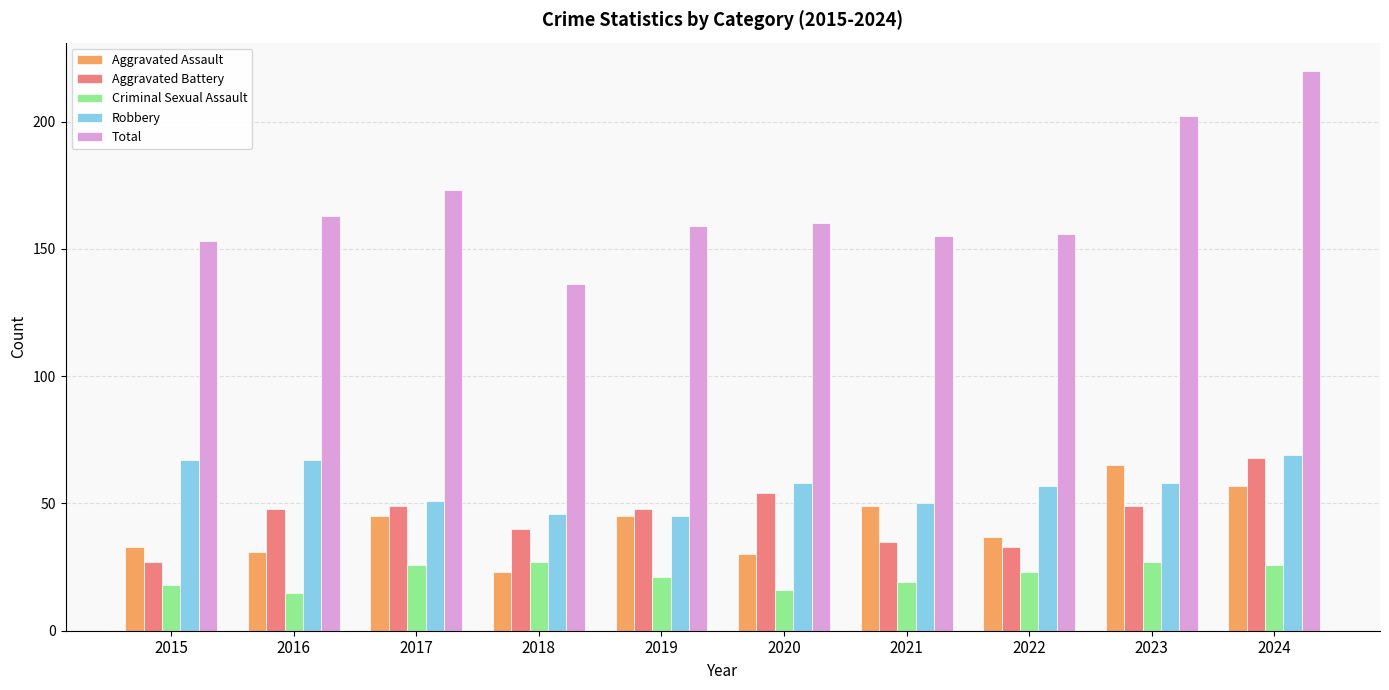

The Aggravated Battery series shows 14 at 2024. True or false?

False